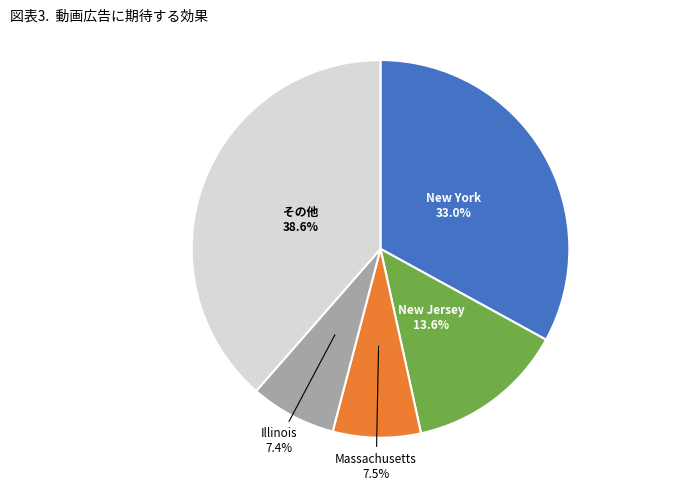

Does any single category account for the majority?

No